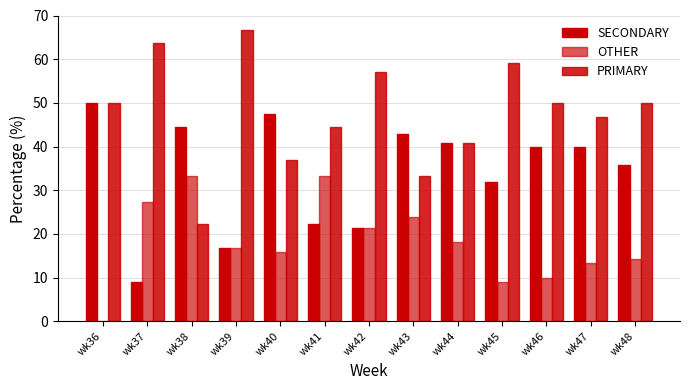

Count the number of data series in this chart.

3